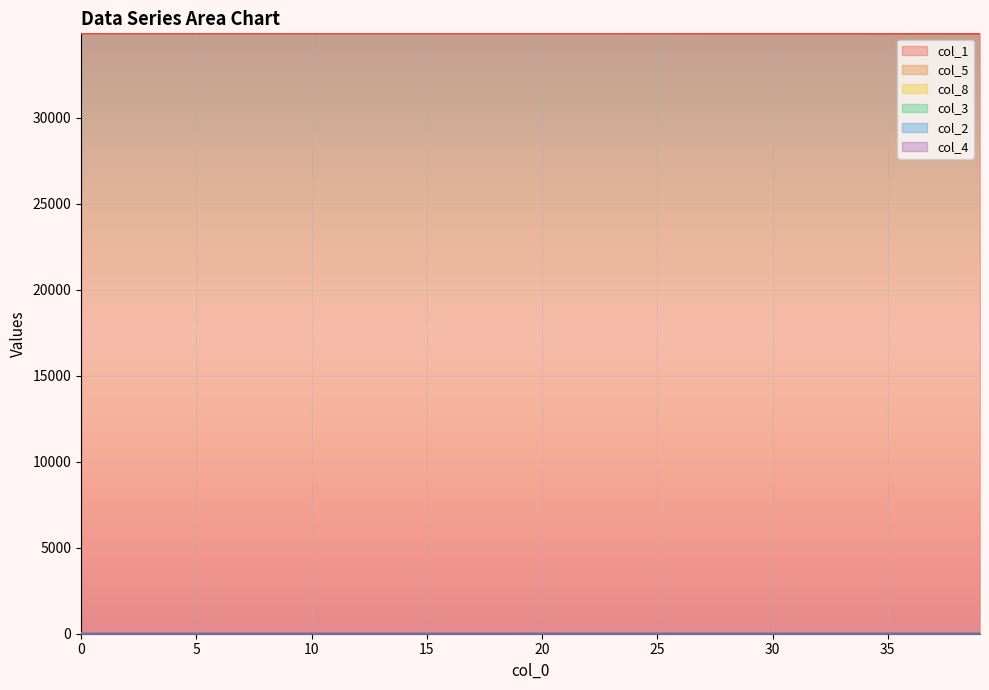

What is the maximum value shown in the chart?

34906.0